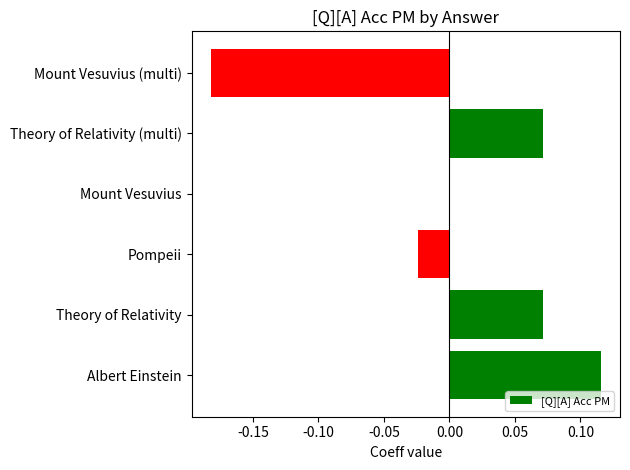

Which category has the highest value across all series?

Albert Einstein